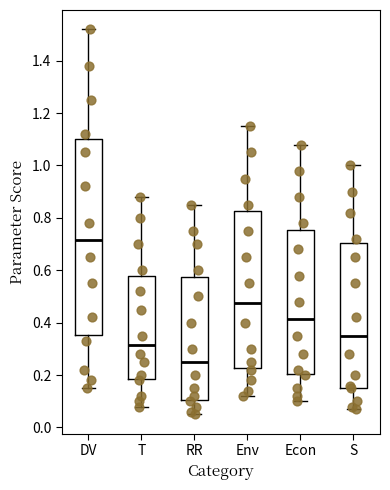

Reading left to right, read every box against the y-axis: the position of its median line, the range the box covers, and the ends of its whiskers. The values are not printed on the chart, so give them approximately, as read against the axis.

DV: median 0.72, box 0.36 to 1.10, whiskers 0.16 to 1.52
T: median 0.32, box 0.18 to 0.58, whiskers 0.08 to 0.88
RR: median 0.26, box 0.10 to 0.58, whiskers 0.06 to 0.86
Env: median 0.48, box 0.22 to 0.82, whiskers 0.12 to 1.16
Econ: median 0.42, box 0.20 to 0.76, whiskers 0.10 to 1.08
S: median 0.36, box 0.16 to 0.70, whiskers 0.08 to 1.00